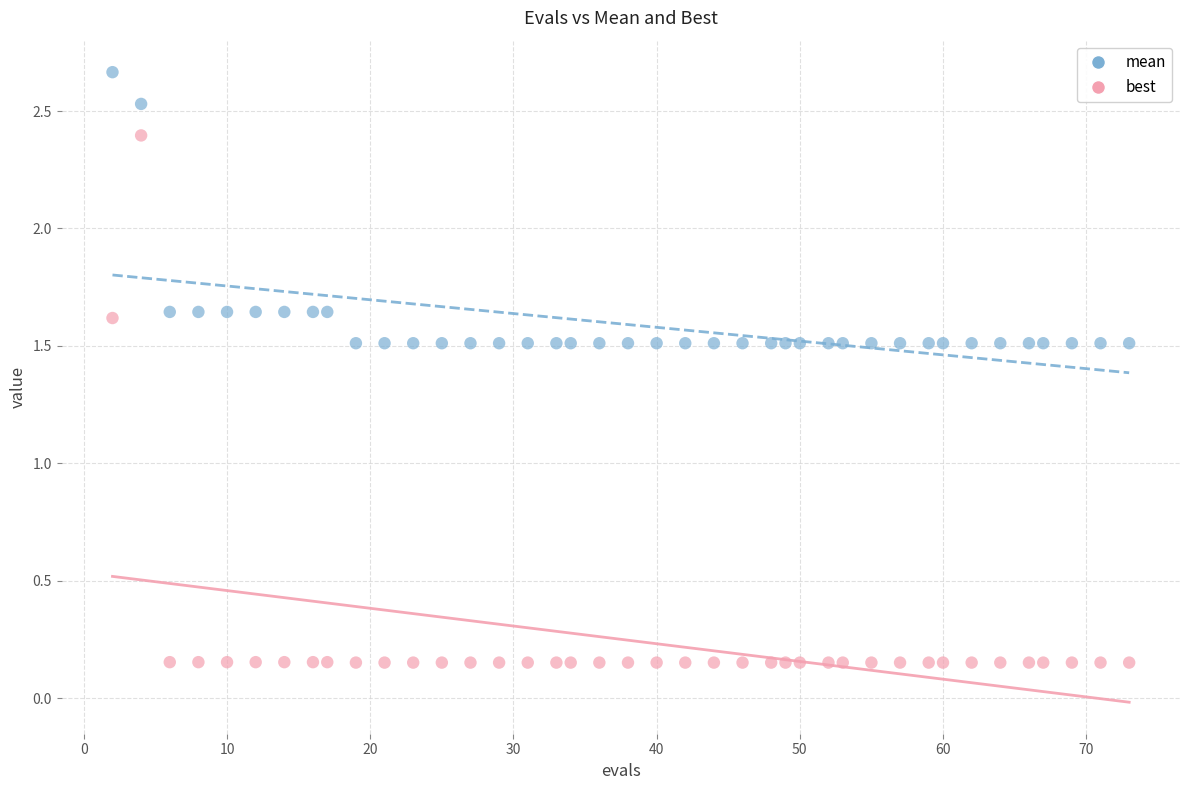

Which series reaches the minimum Y coordinate?

best